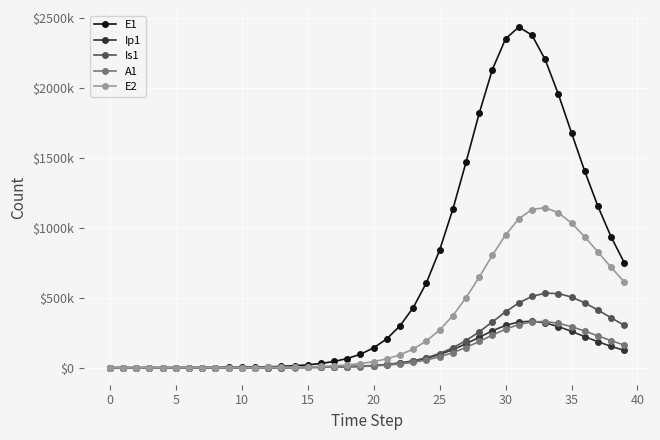

What are all the series names shown in the legend?

E1, Ip1, Is1, A1, E2